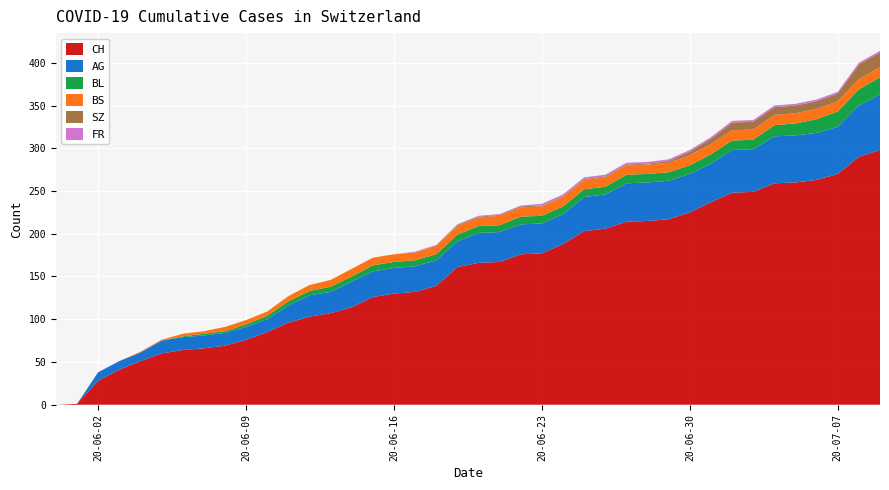

Reading left to right, what are all the values shown in this chart?

CH: 0	1	28	41	51	60	64	66	69	76	85	96	103	107	114	126	130	132	139	161	166	167	176	177	188	203	206	214	215	217	225	237	248	249	259	260	263	270	290	298
AG: 0	0	10	10	10	15	15	15	15	15	15	20	25	25	30	30	30	30	30	30	35	35	35	35	35	40	40	45	45	45	45	45	50	50	55	55	55	55	60	65
BL: 0	0	0	0	0	0	1	2	2	3	4	5	5	6	6	7	7	7	7	8	8	8	9	9	9	9	9	10	10	10	10	11	11	11	13	14	16	18	19	20
BS: 0	0	0	0	1	1	3	3	5	5	5	6	7	8	9	9	9	9	10	10	10	11	11	11	11	11	11	11	11	11	12	12	12	12	12	12	12	12	12	12
SZ: 0	0	0	0	0	0	0	0	0	0	0	0	0	0	0	0	0	0	0	1	1	1	1	1	1	1	1	1	1	2	4	6	9	9	9	9	9	9	17	17
FR: 0	0	0	0	0	0	0	0	0	0	0	0	0	0	0	0	0	1	1	1	1	1	1	2	2	2	2	2	2	2	2	2	2	2	2	2	2	2	2	2